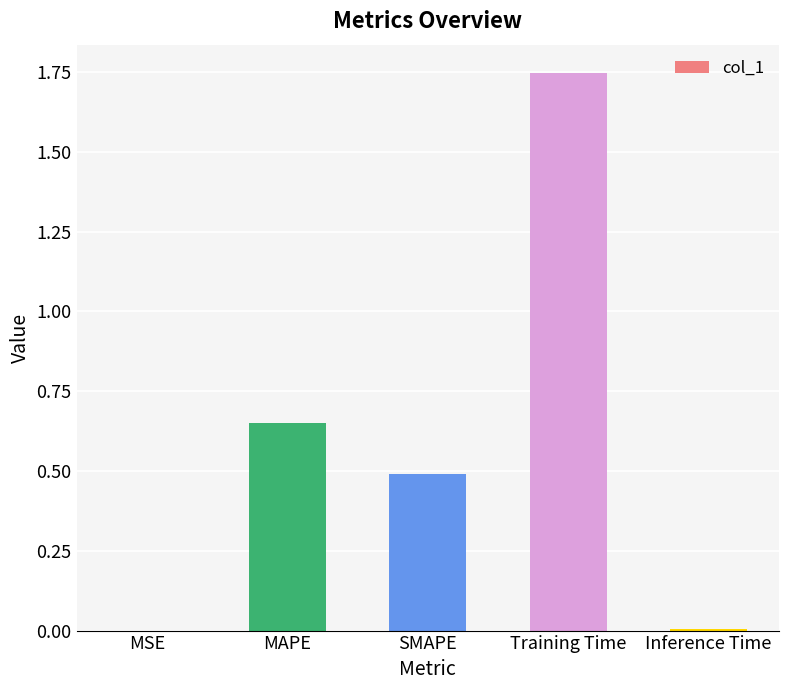

How many categories are shown in the chart?

5